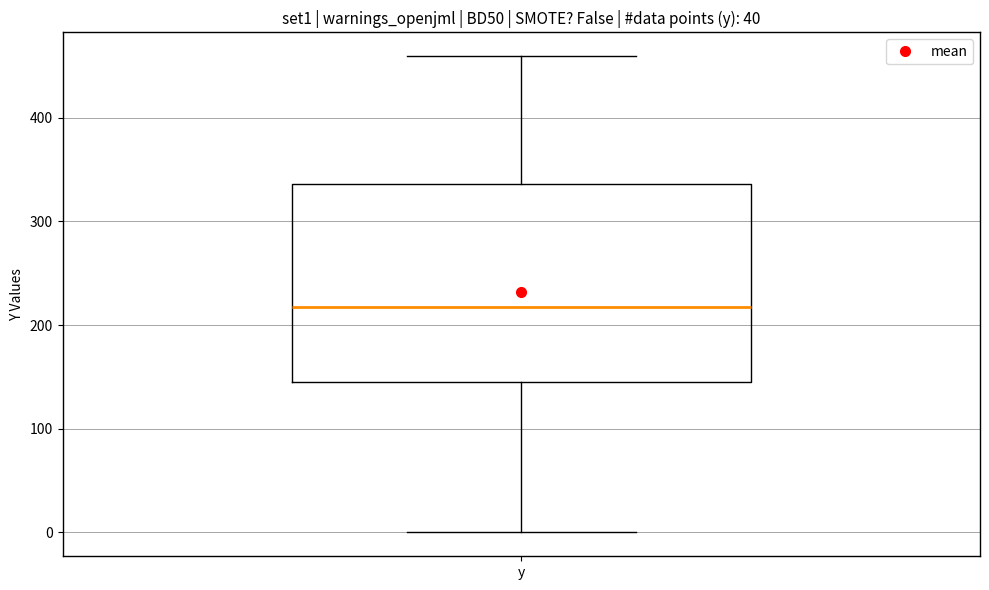

Read this box plot against the y-axis: the position of the median line, the range covered by the box, and the ends of both whiskers. The values are not printed on the chart, so give them approximately, as read against the axis.

median 220, box 140 to 340, whiskers 0 to 460